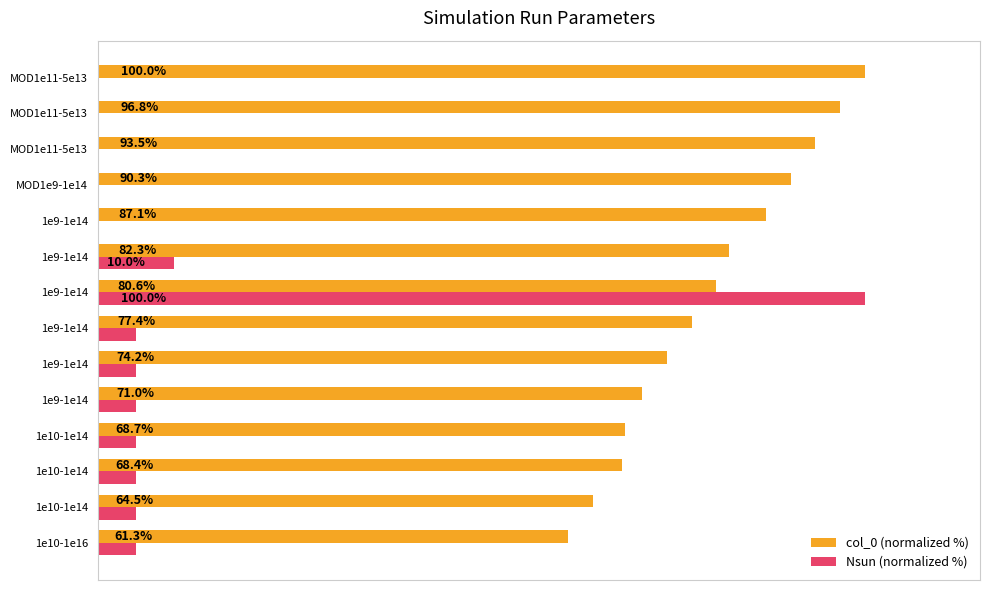

Where is col_0 (normalized %) nearest to the value 80?

1e9-1e14